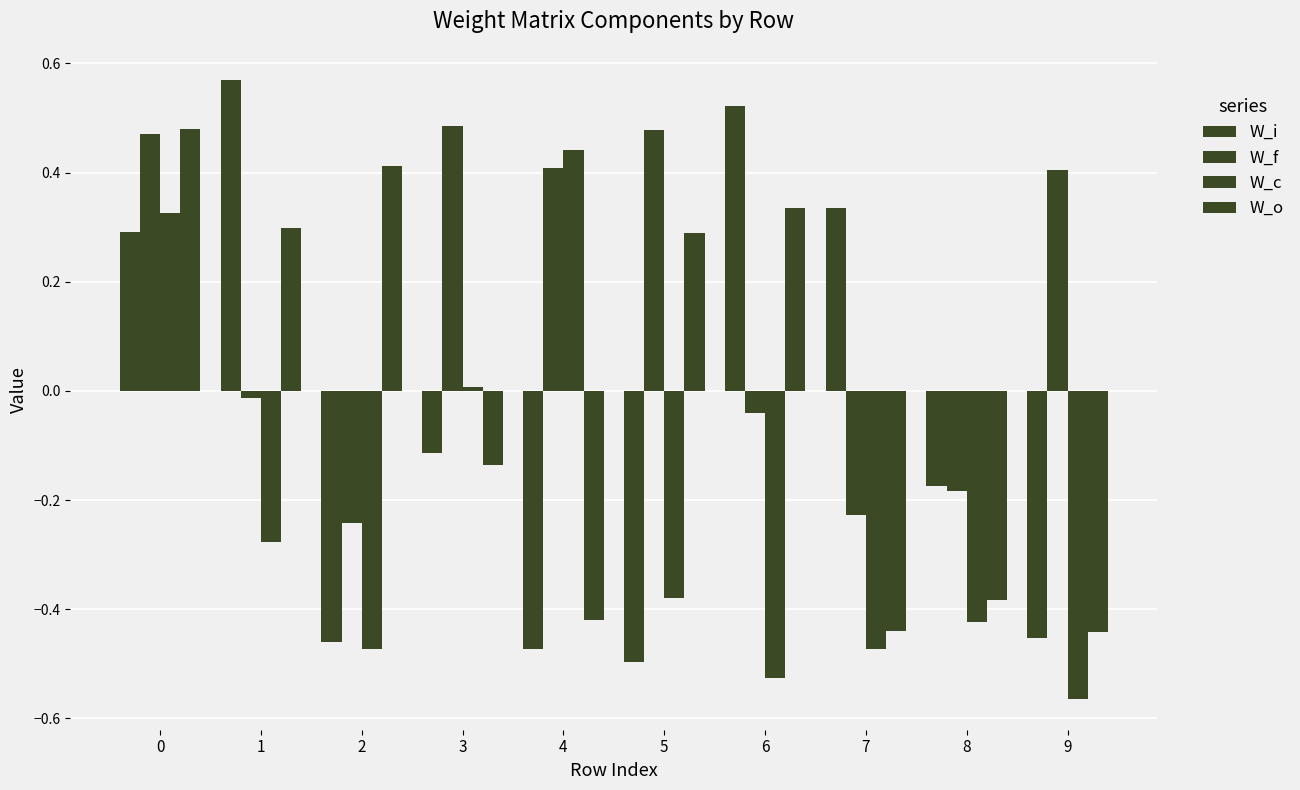

Where is W_f nearest to the value 0?

1